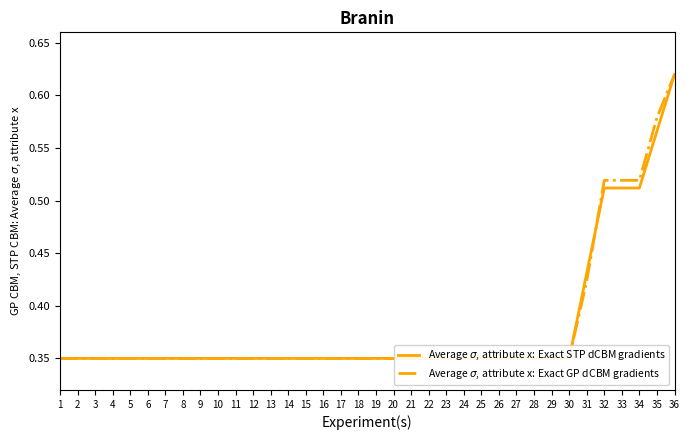

Does the chart display data point markers on the line(s)?

No